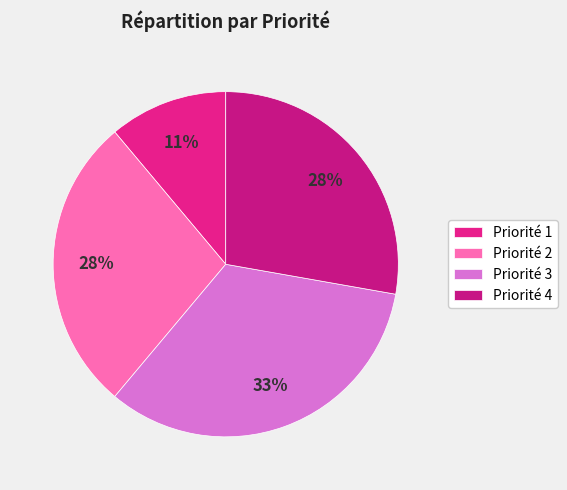

True or false: Priorité 3 accounts for 48% of the total.

False